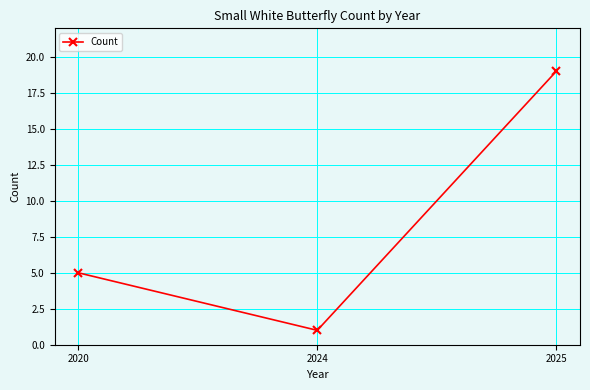

What is the difference between the maximum and second lowest values?

14